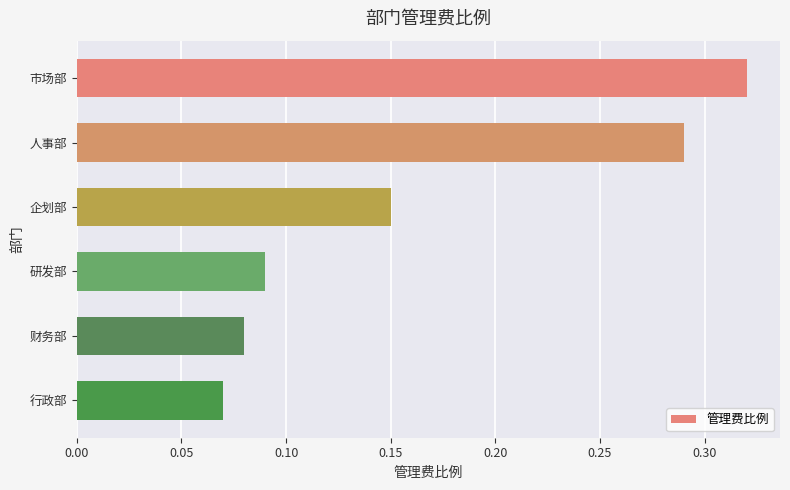

What is the sum of all values?

1.0